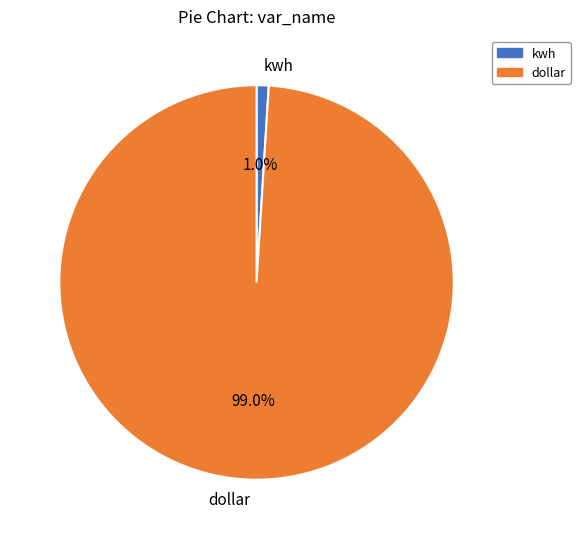

Rank the categories by value from highest to lowest.

dollar, kwh